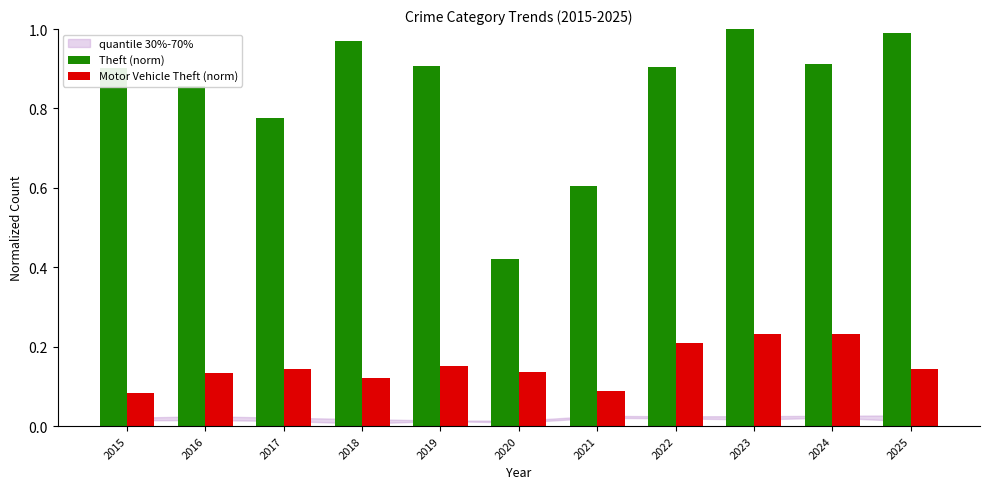

How many bars are there in total?

22